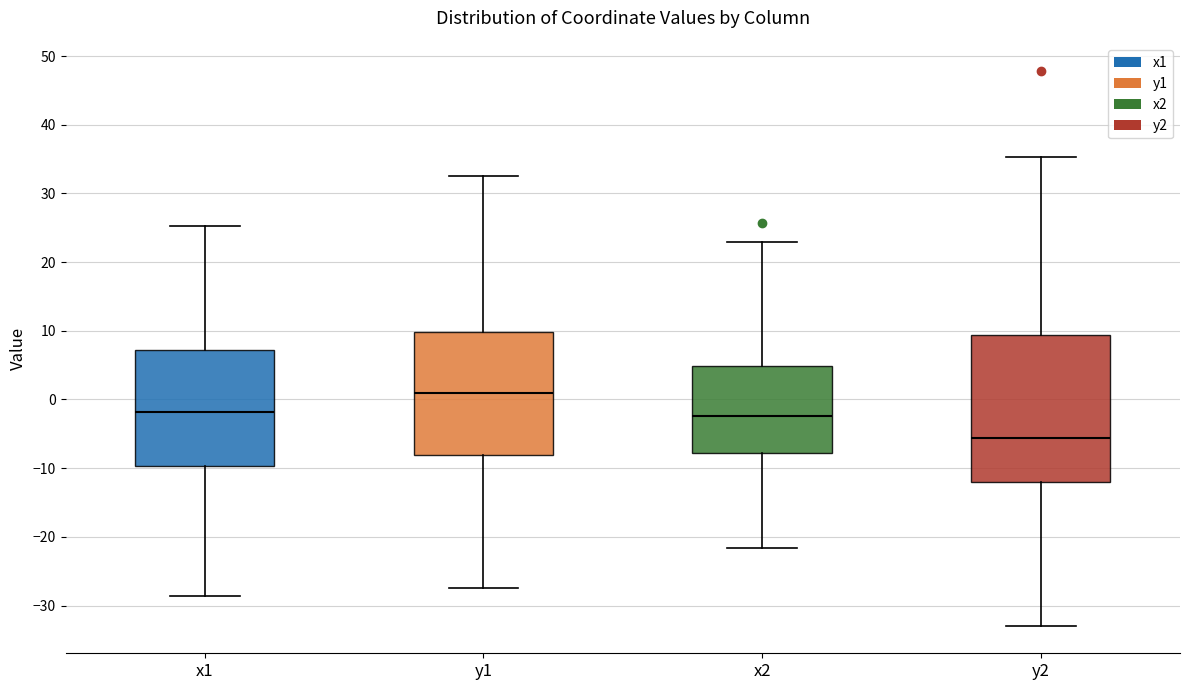

Comparing the boxes themselves (not the whiskers), which one is the tallest?

y2